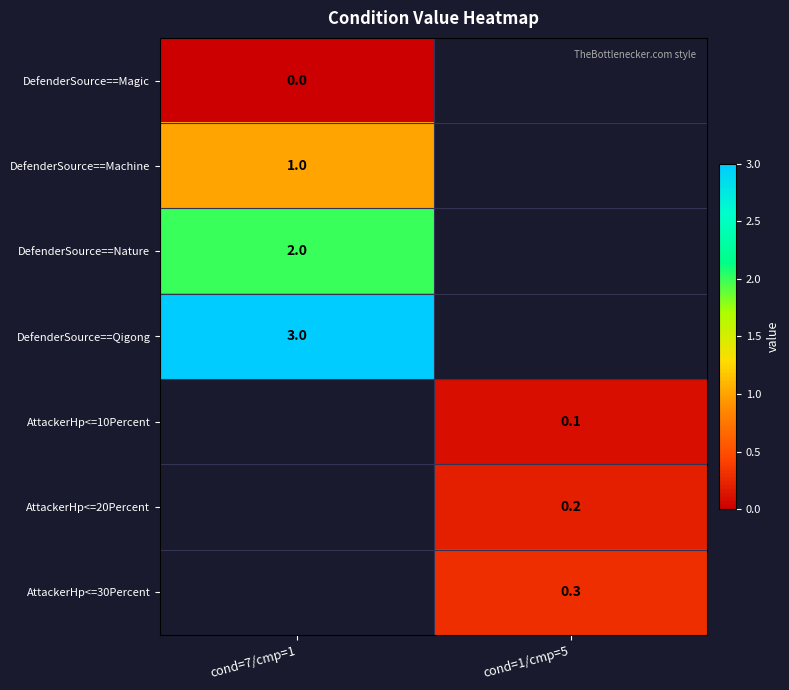

Is it true that AttackerHp<=10Percent equals 0.1 at cond=1/cmp=5?

True